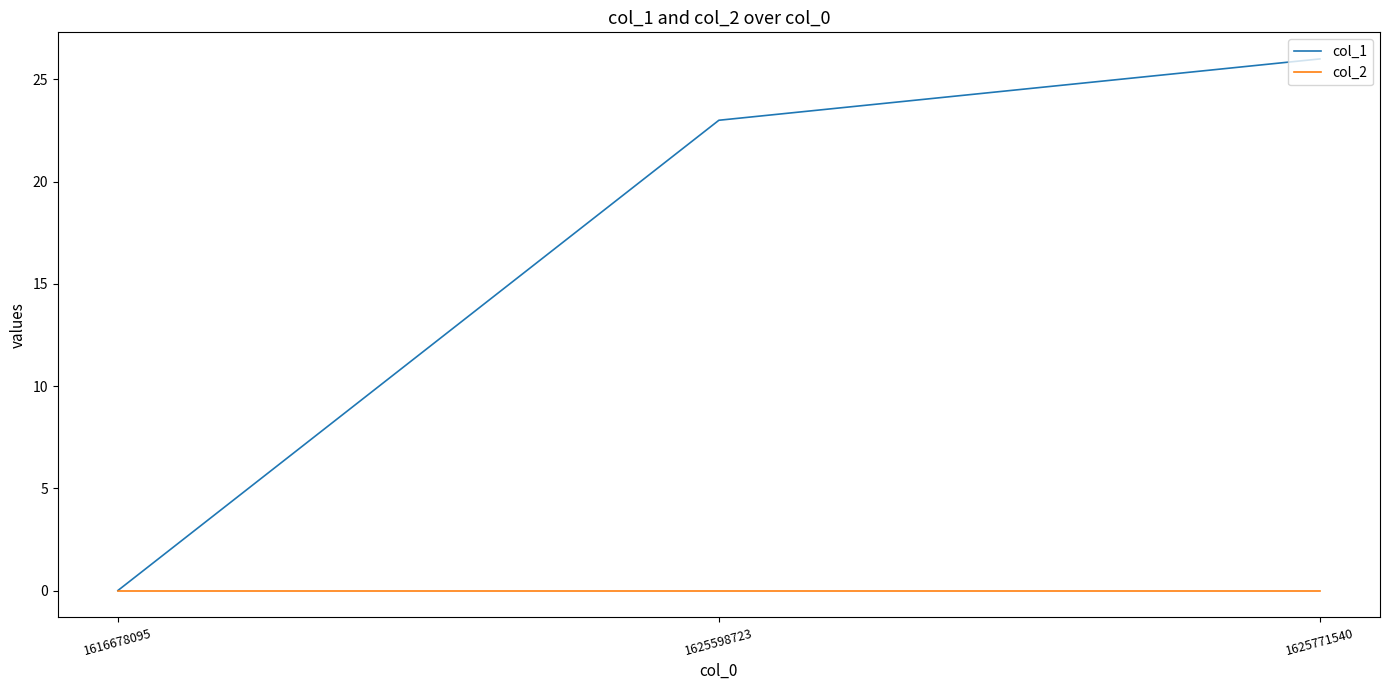

Rank the categories by col_1 value from lowest to highest.

1616678095, 1625598723, 1625771540